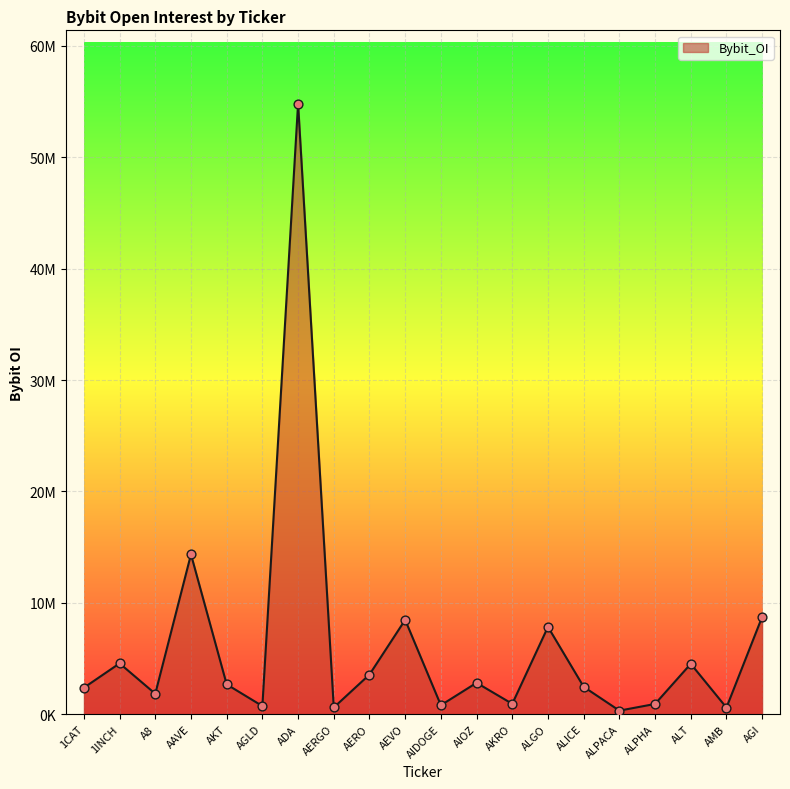

Which has a higher value, 1INCH or AGLD?

1INCH